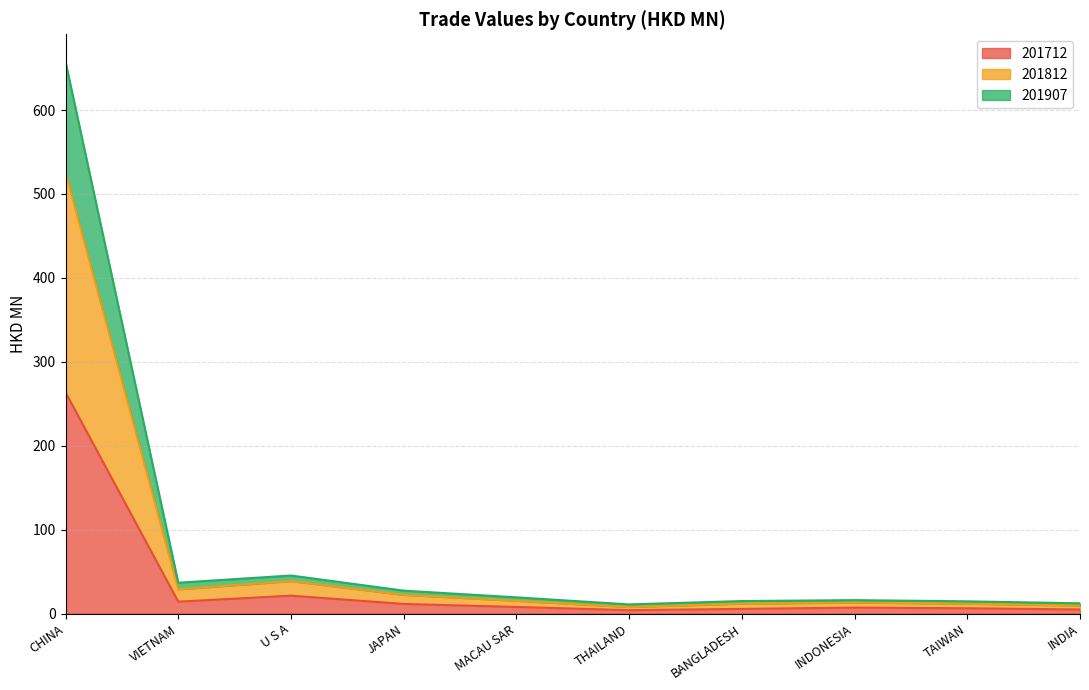

How many categories are shown in the chart?

10